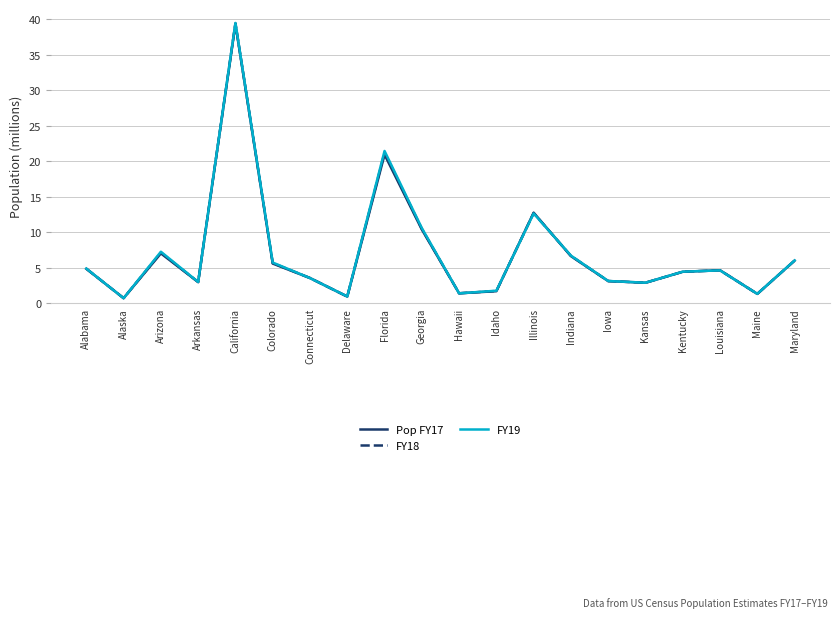

What position from the right is Delaware?

13